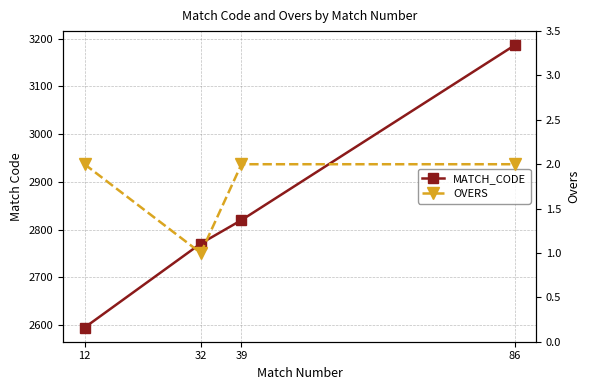

What are all the series names shown in the legend?

MATCH_CODE, OVERS